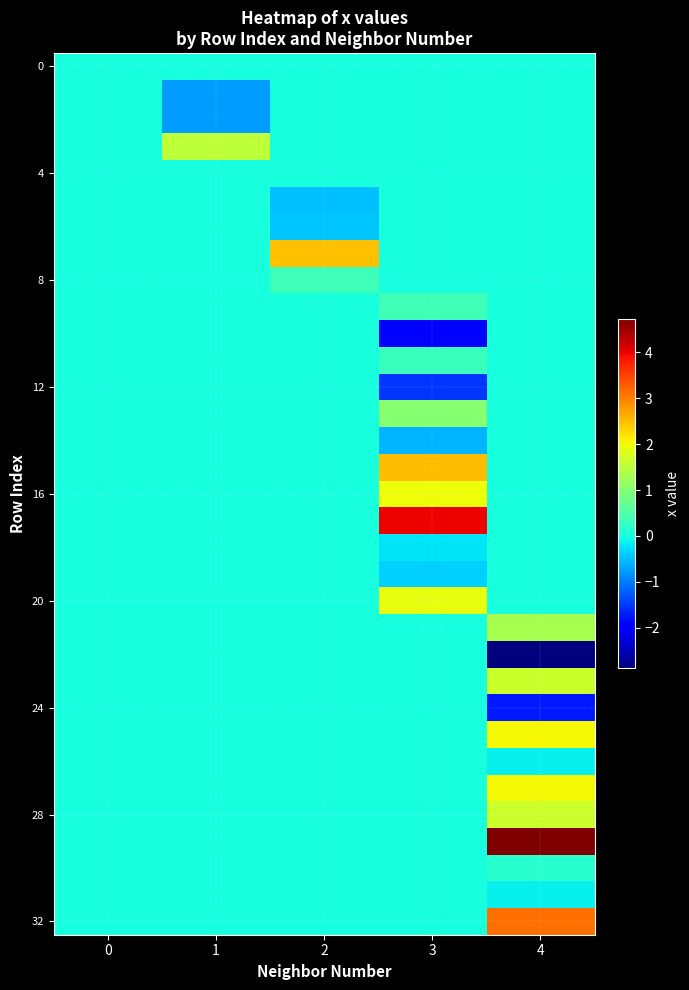

Count the number of data series in this chart.

33